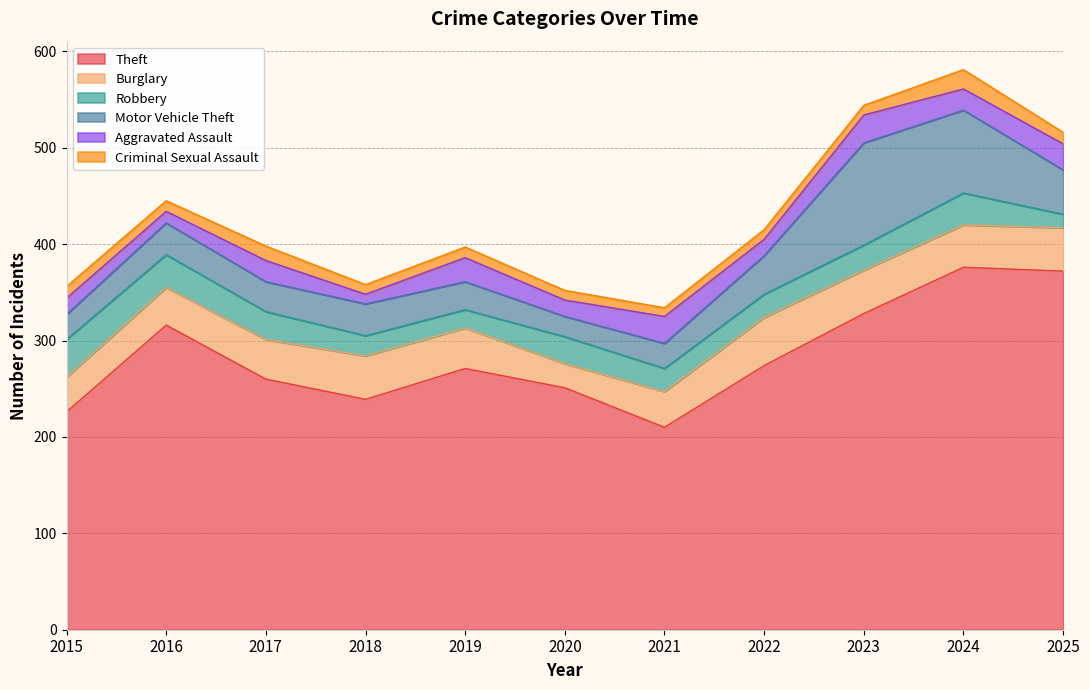

List the series in order of their peak value, highest first.

Theft, Motor Vehicle Theft, Burglary, Robbery, Aggravated Assault, Criminal Sexual Assault